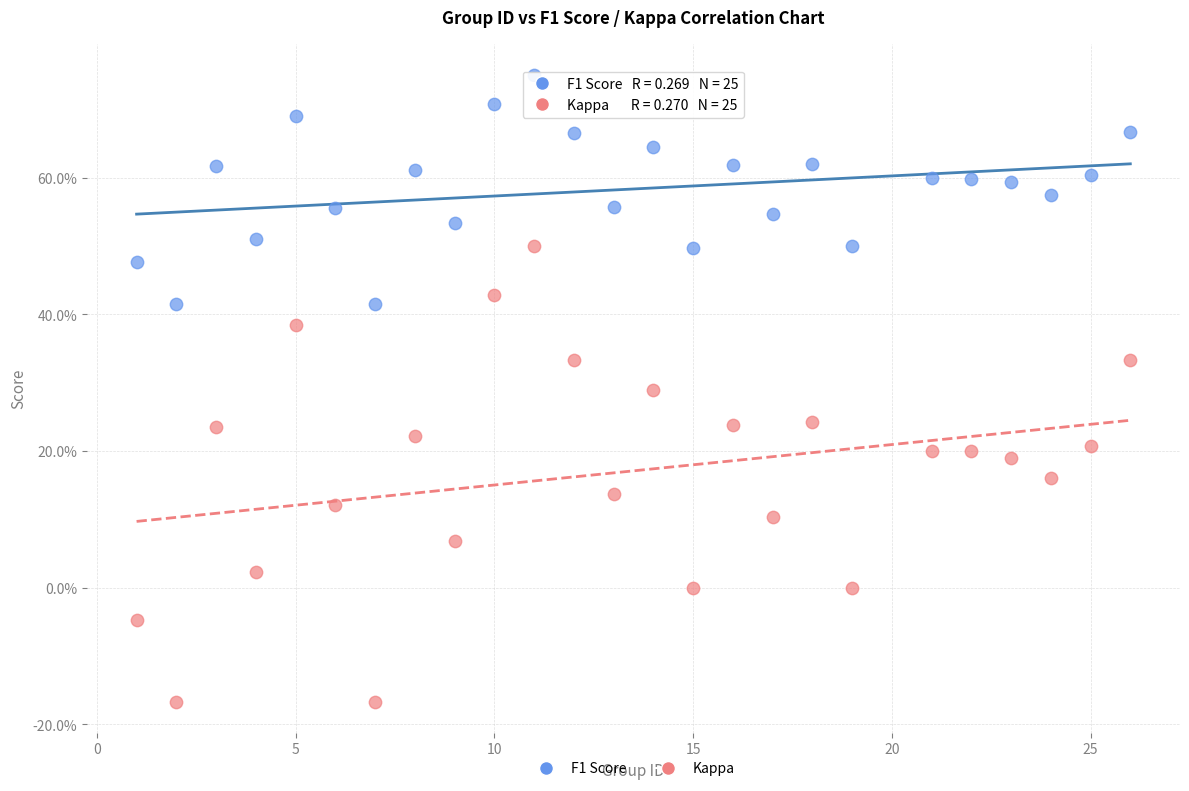

What are all the series names shown in the legend?

F1 Score, Kappa